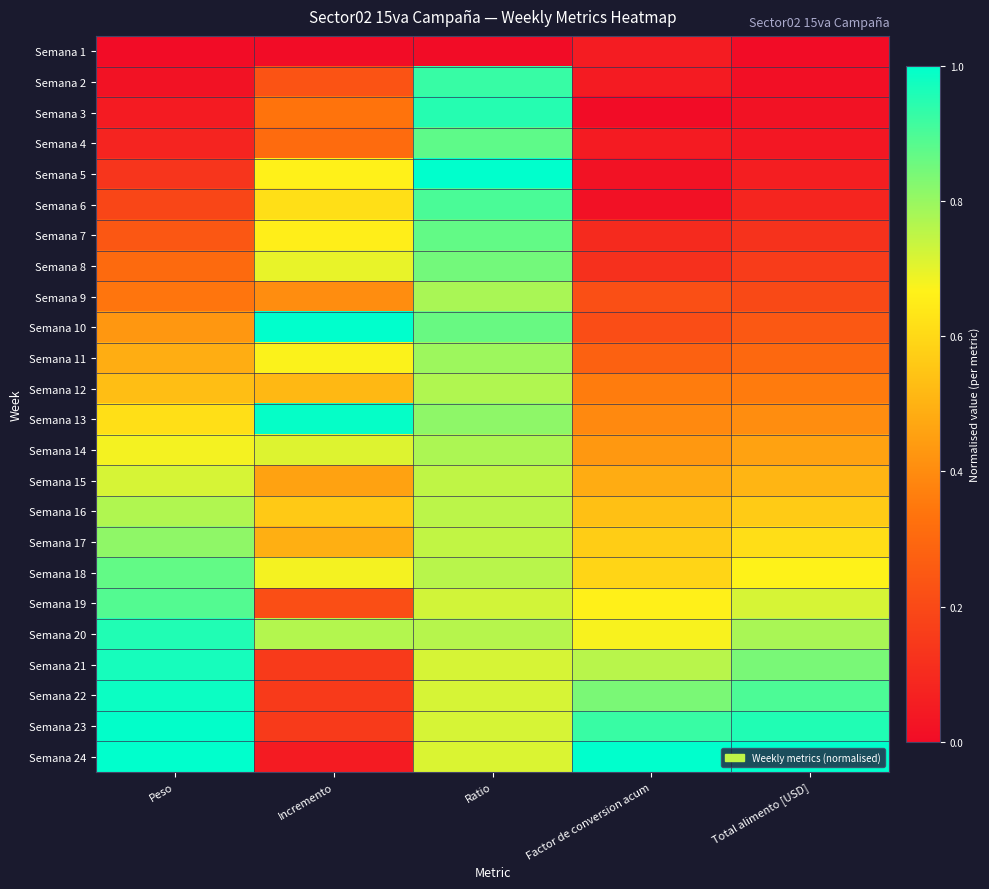

Between Factor de conversion acum and Incremento, which is larger?

Factor de conversion acum